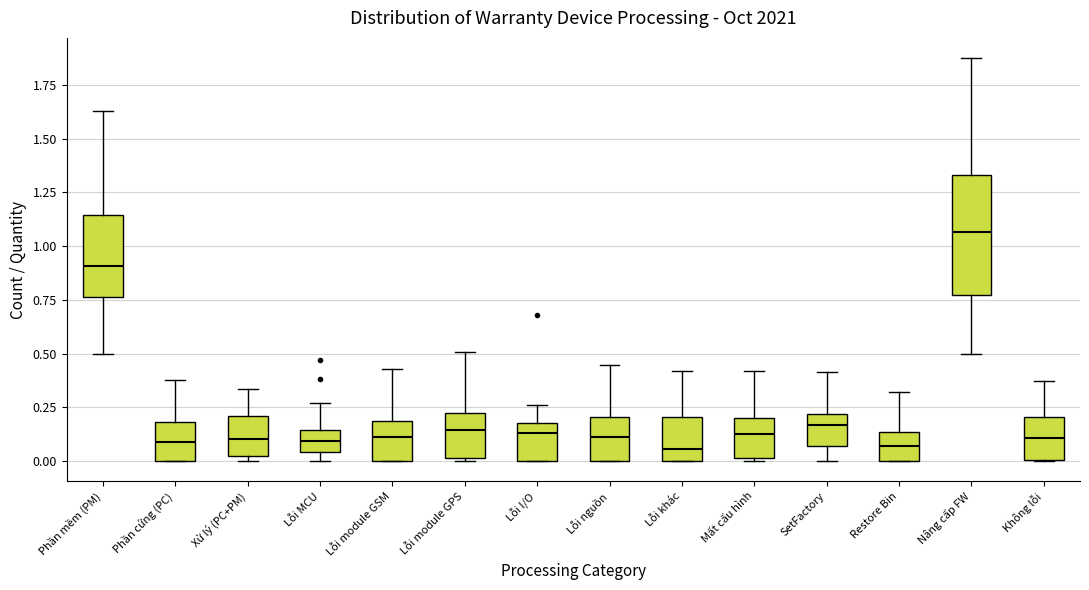

Reading left to right, read every box against the y-axis: the position of its median line, the range the box covers, and the ends of its whiskers. The values are not printed on the chart, so give them approximately, as read against the axis.

Phần mềm (PM): median 0.90, box 0.75 to 1.15, whiskers 0.50 to 1.65
Phần cứng (PC): median 0.10, box 0.00 to 0.20, whiskers 0.00 to 0.40
Xử lý (PC+PM): median 0.10, box 0.00 to 0.20, whiskers 0.00 (just below the box's lower edge) to 0.35
Lỗi MCU: median 0.10, box 0.05 to 0.15, whiskers 0.00 to 0.25
Lỗi module GSM: median 0.10, box 0.00 to 0.20, whiskers 0.00 to 0.45
Lỗi module GPS: median 0.15, box 0.00 to 0.20, whiskers 0.00 (just below the box's lower edge) to 0.50
Lỗi I/O: median 0.15, box 0.00 to 0.20, whiskers 0.00 to 0.25
Lỗi nguồn: median 0.10, box 0.00 to 0.20, whiskers 0.00 to 0.45
Lỗi khác: median 0.05, box 0.00 to 0.20, whiskers 0.00 to 0.40
Mất cấu hình: median 0.10, box 0.00 to 0.20, whiskers 0.00 (just below the box's lower edge) to 0.40
SetFactory: median 0.15, box 0.05 to 0.20, whiskers 0.00 to 0.40
Restore Bin: median 0.05, box 0.00 to 0.15, whiskers 0.00 to 0.30
Nâng cấp FW: median 1.05, box 0.75 to 1.35, whiskers 0.50 to 1.90
Không lỗi: median 0.10, box 0.00 to 0.20, whiskers 0.00 to 0.35